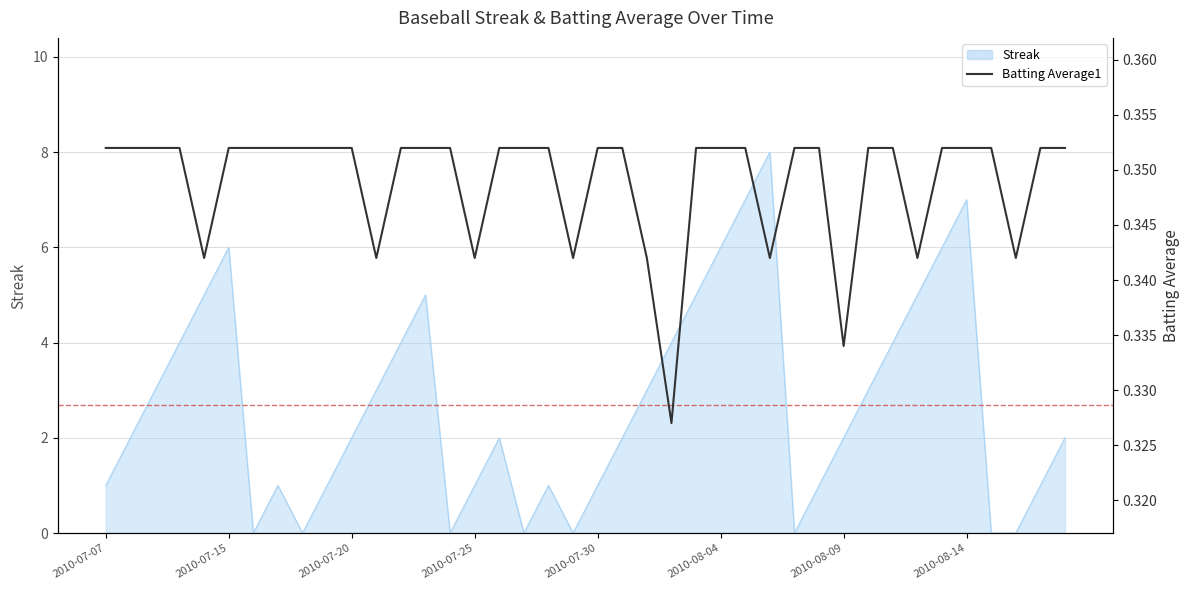

What is the smallest value displayed?

0.3